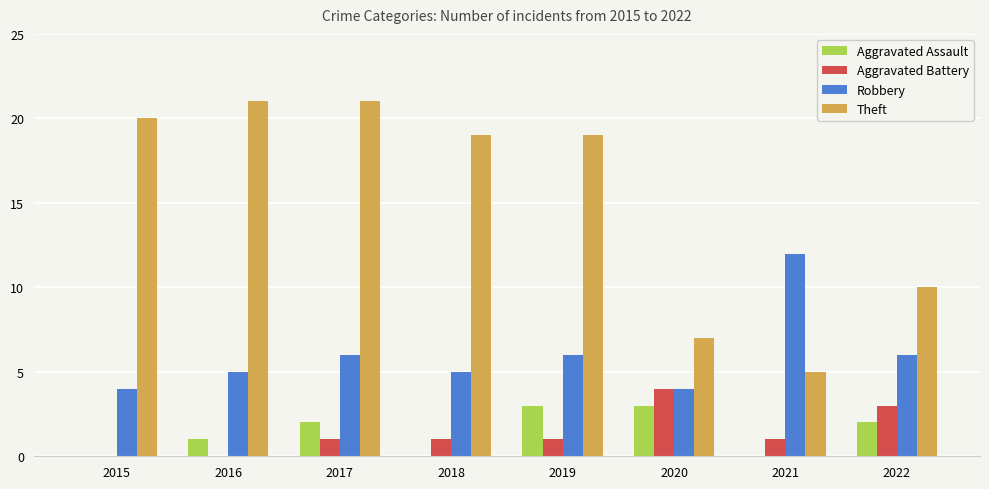

What is the greatest value displayed?

21